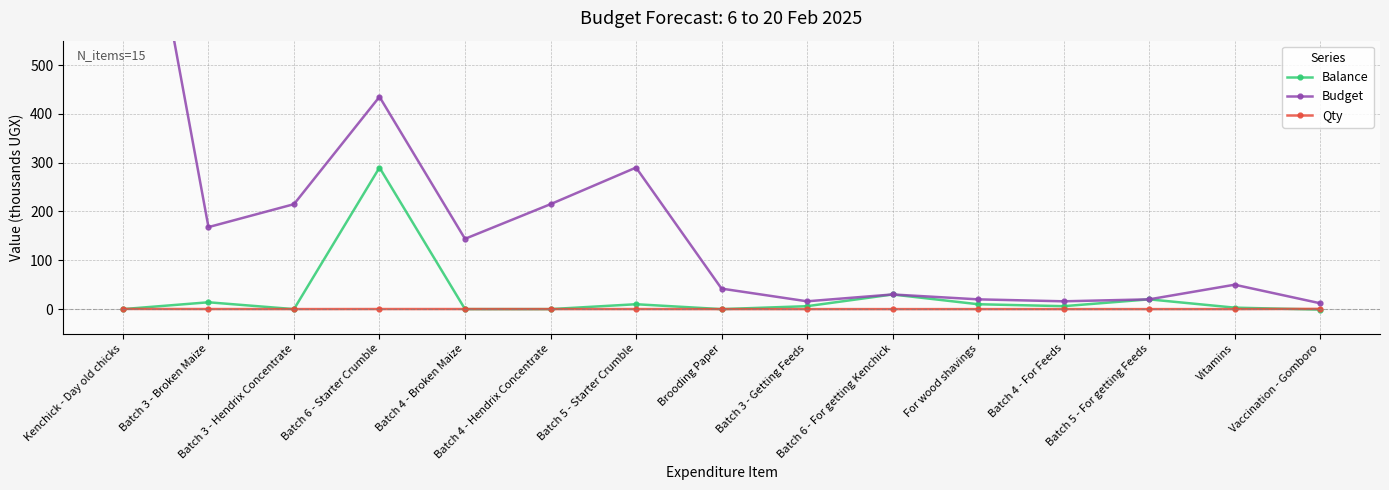

Reading left to right, list all the values displayed in this chart.

Balance: 0.0	14.0	0.0	290.0	0.0	0.0	10.0	0.0	6.0	30.0	10.0	6.0	20.0	3.0	-1.0
Budget: 1120.0	168.0	215.0	435.0	144.0	215.0	290.0	42.0	16.0	30.0	20.0	16.0	20.0	50.0	12.0
Qty: 0.3	0.1	0.1	0.1	0.1	0.1	0.1	0.0	0.0	0.0	0.0	0.0	0.0	0.0	0.5